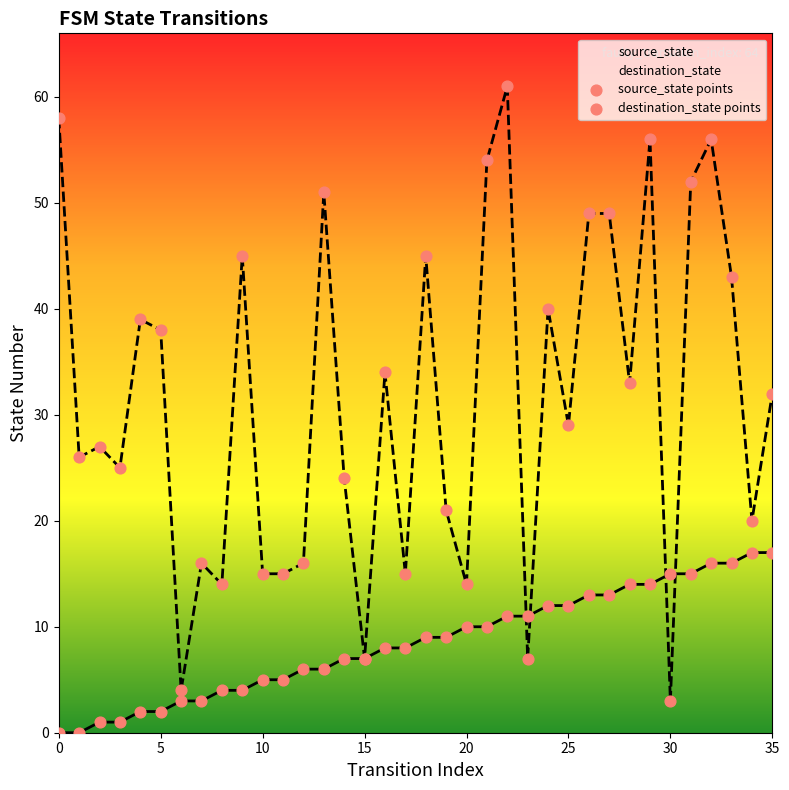

What are all the series names shown in the legend?

source_state, destination_state, source_state points, destination_state points